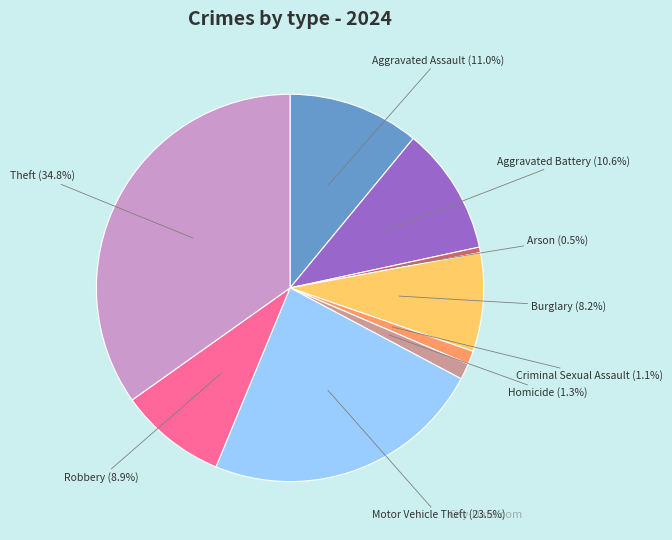

Which slice is the smallest?

Arson